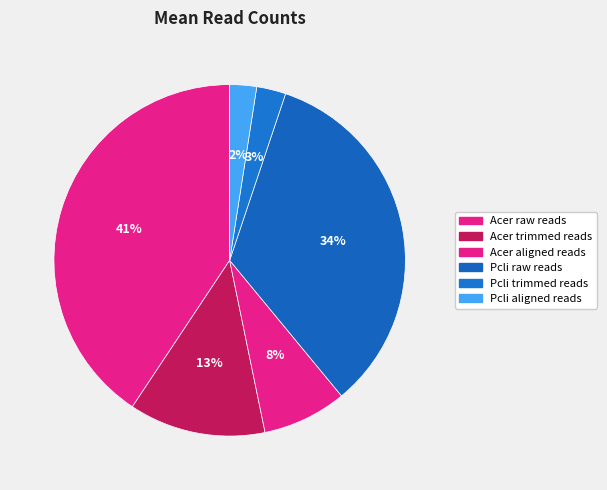

What is the smallest slice in the pie chart?

Pcli aligned reads